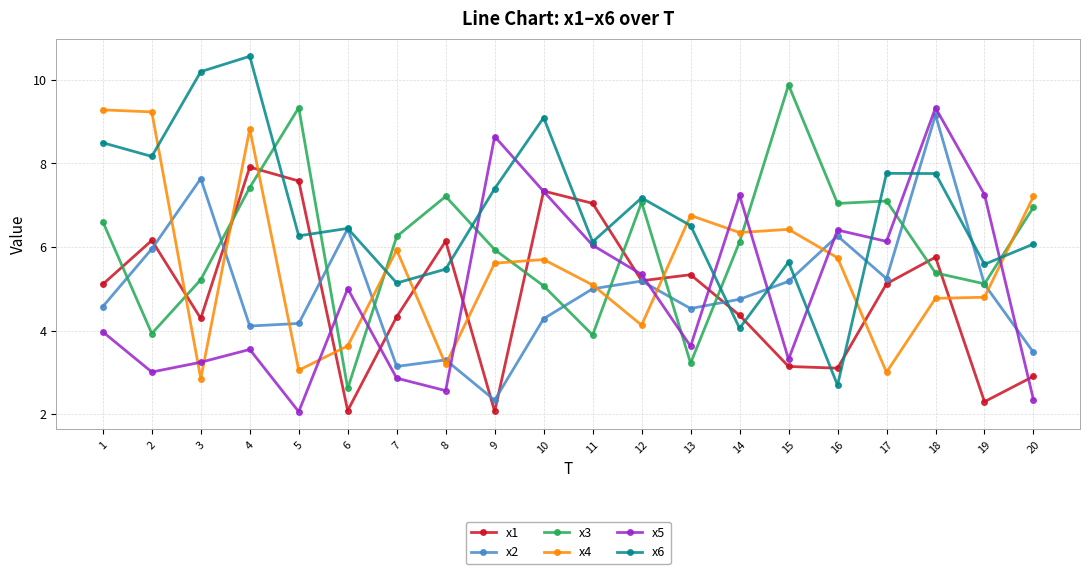

What is the difference between the highest and lowest values at 15?

6.7